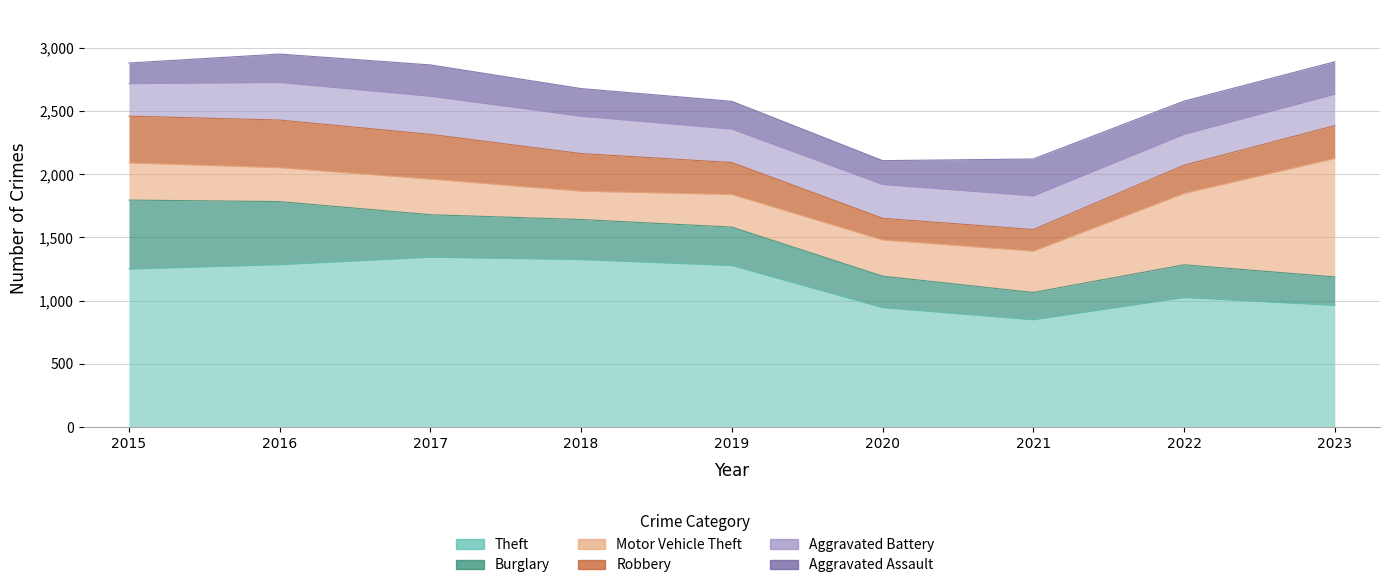

What is the maximum value for Aggravated Battery?

301